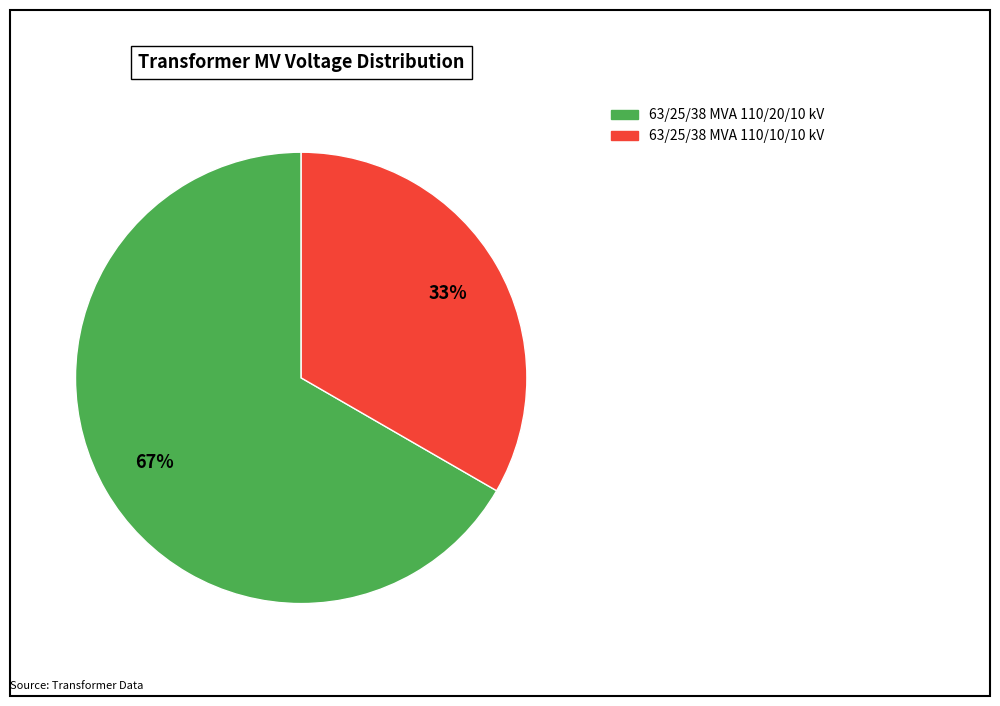

Rank the categories by value from lowest to highest.

63/25/38 MVA 110/10/10 kV, 63/25/38 MVA 110/20/10 kV